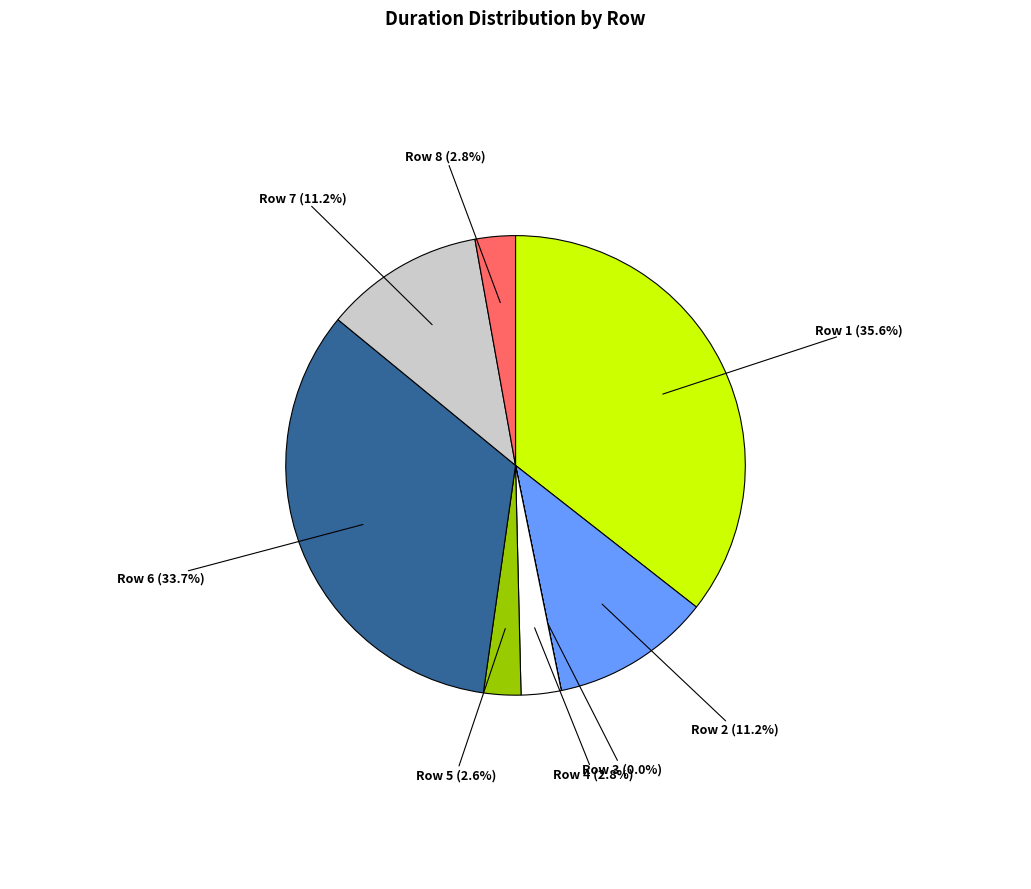

Is there any slice that represents more than half of the pie?

No